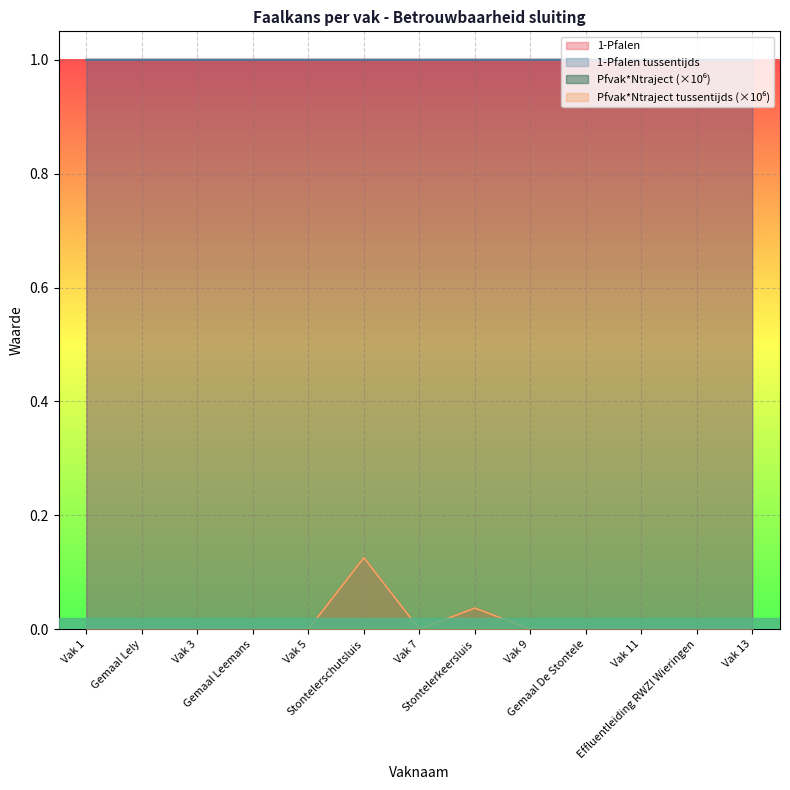

Where is 1-Pfalen tussentijds nearest to the value 0?

Stontelerschutsluis